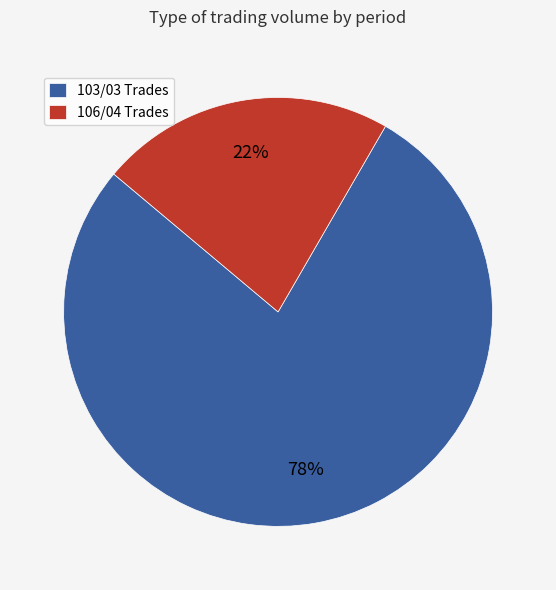

The 106/04 Trades slice represents 22% of the pie. True or false?

True